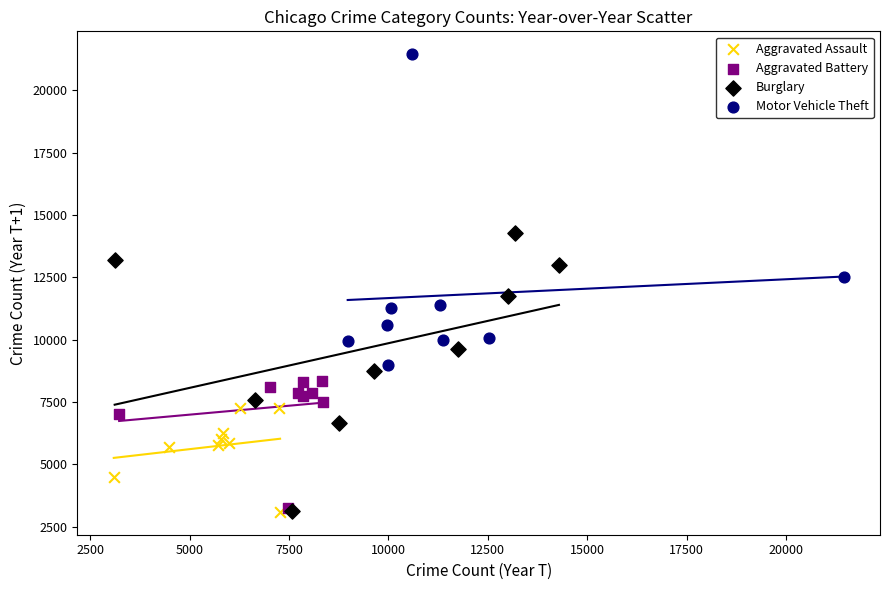

Which series contains the highest Y value?

Motor Vehicle Theft